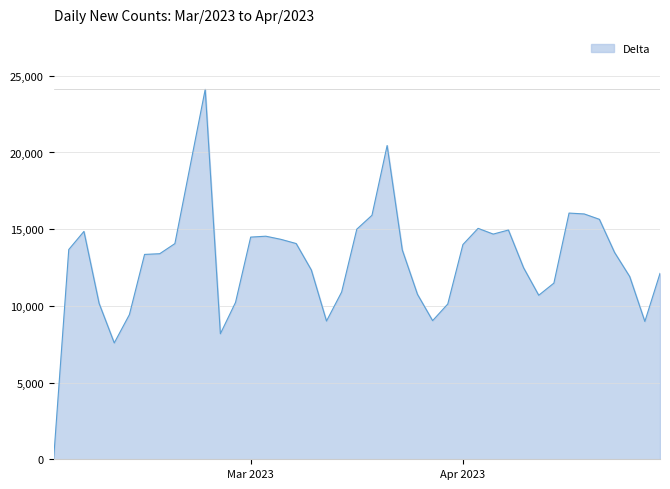

What is the difference between the maximum and minimum values?

24114